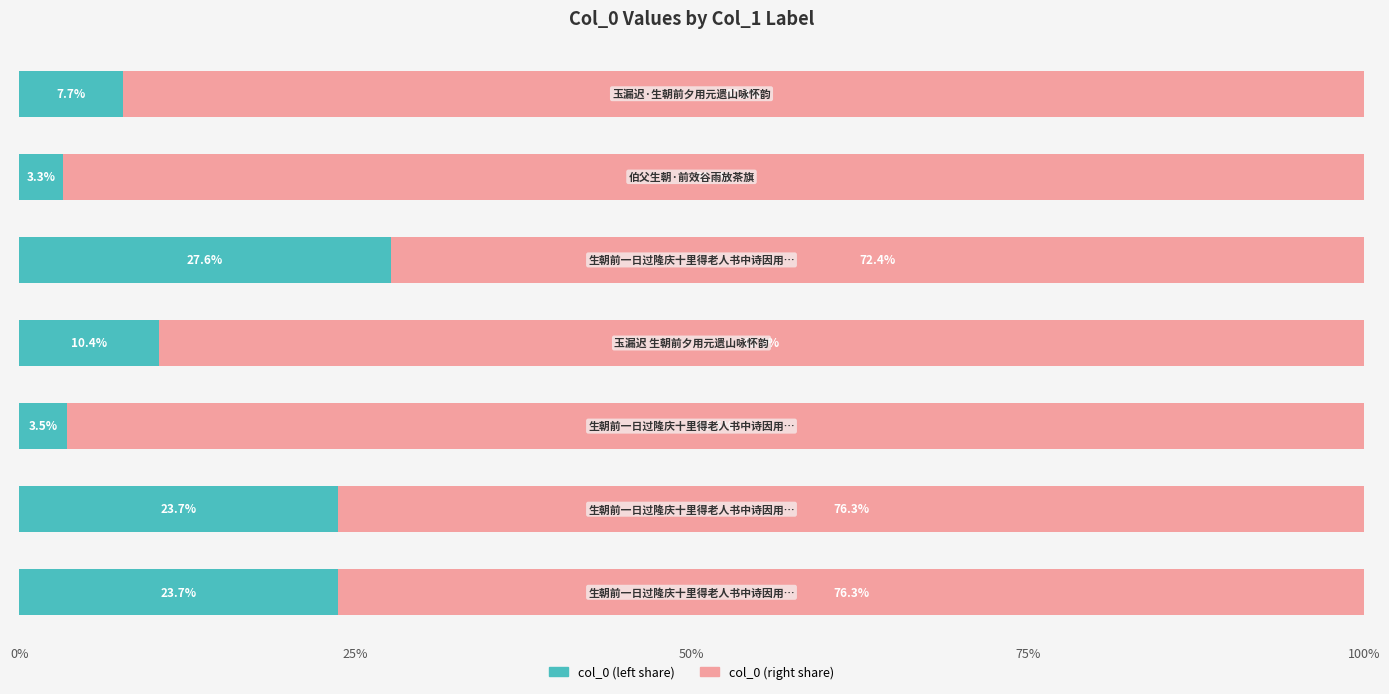

Count the number of data series in this chart.

2